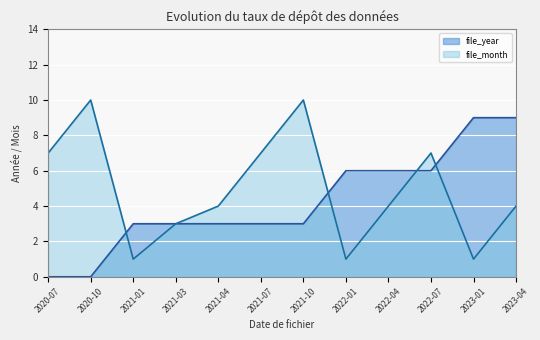

How many file_month values are between 3 and 7?

7